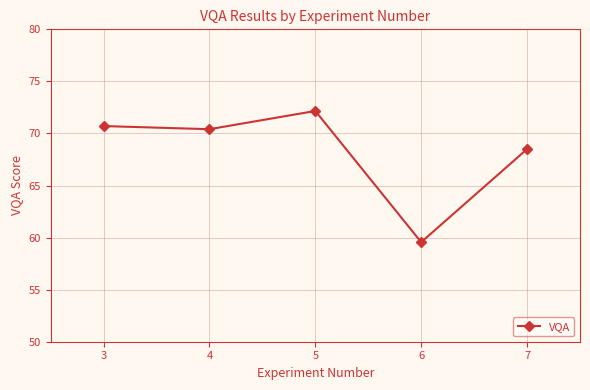

Reading left to right, transcribe all the data shown in this chart.

70.7	70.4	72.2	59.6	68.5